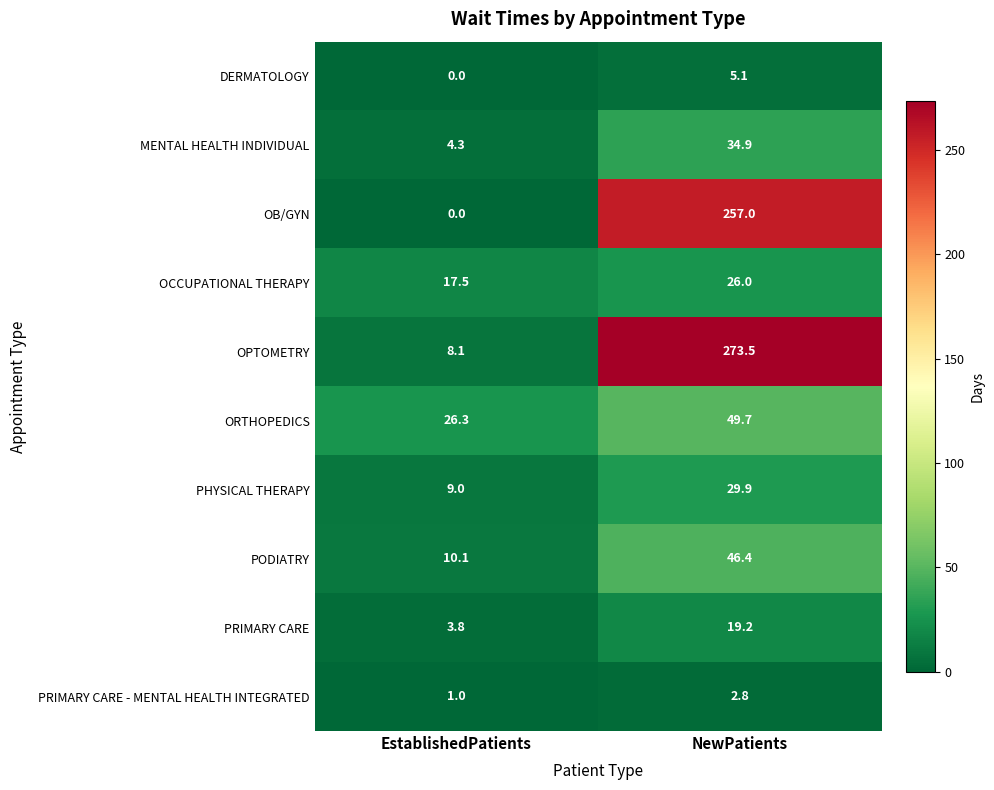

How many distinct data groups are displayed?

10